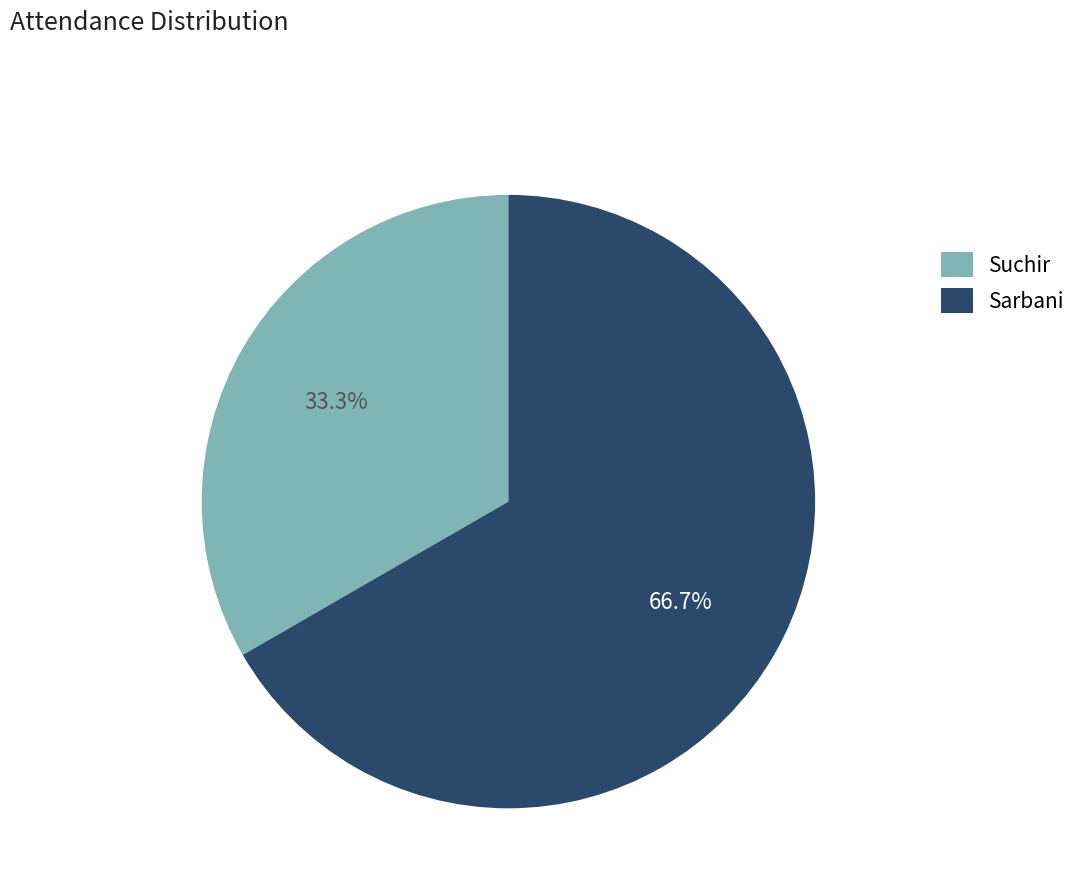

To the nearest percent, what is the difference between the Sarbani and Suchir slice percentages?

33%